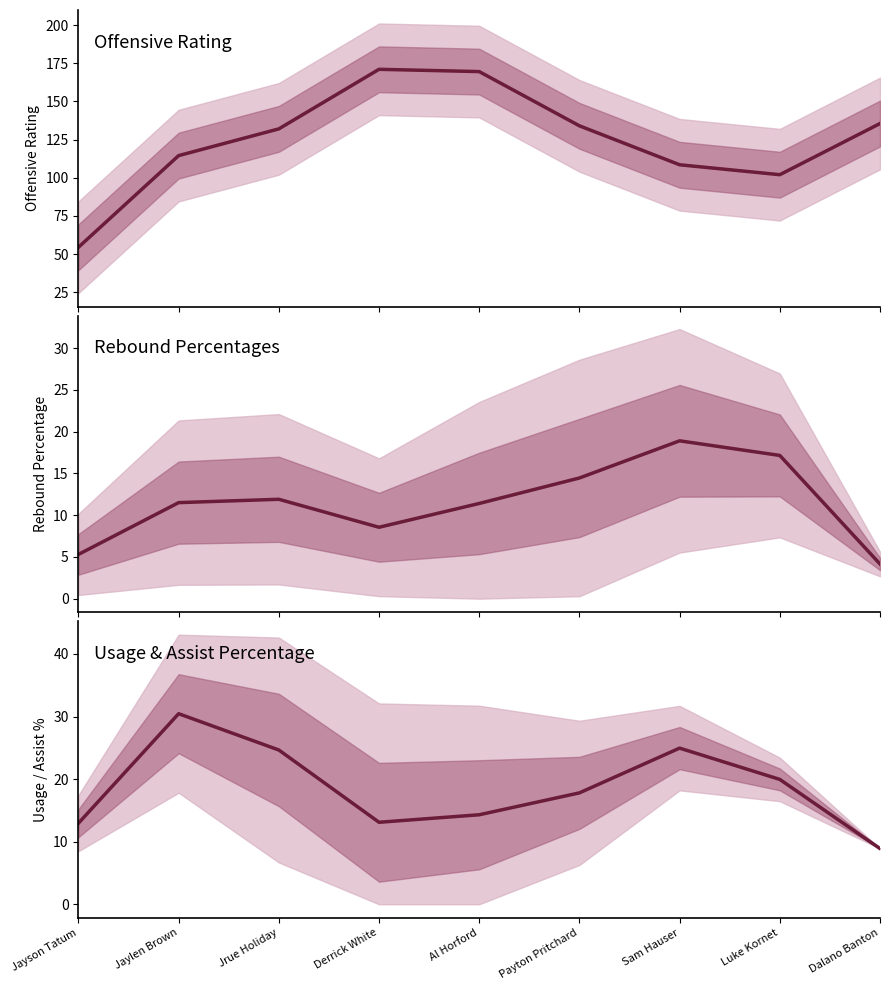

The Usage % series shows 10.9 at Payton Pritchard. True or false?

False